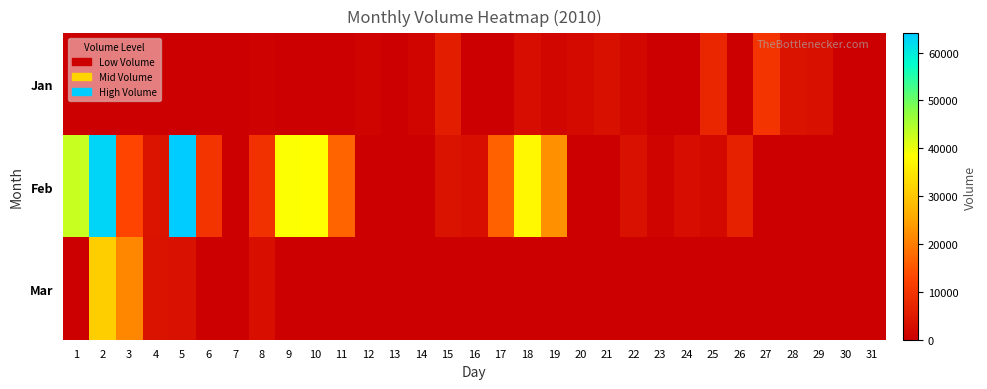

Which series changed the most between 16 and 31?

Feb